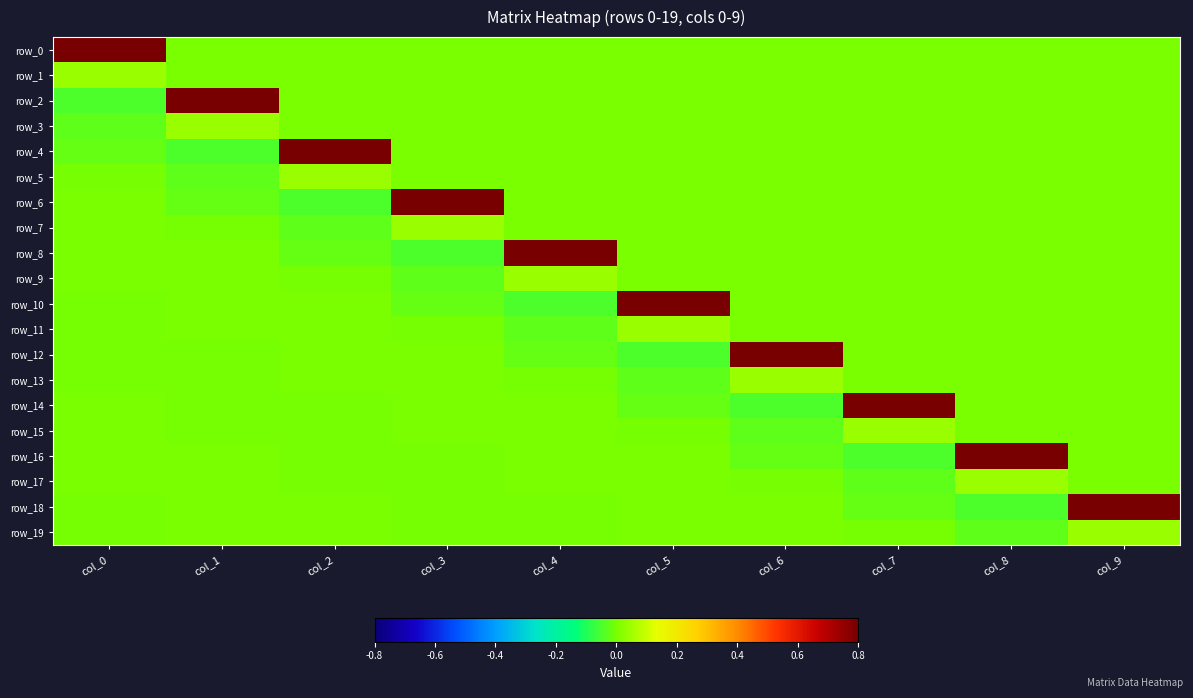

True or false: row_9 has a value of 0.0 at col_4.

True